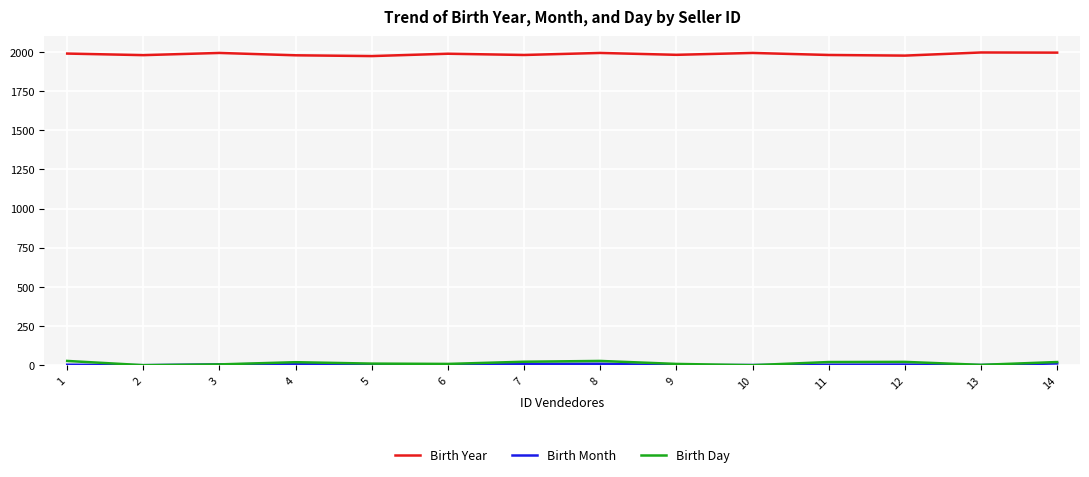

True or false: Birth Year has more than 2 points higher than both neighbors.

True